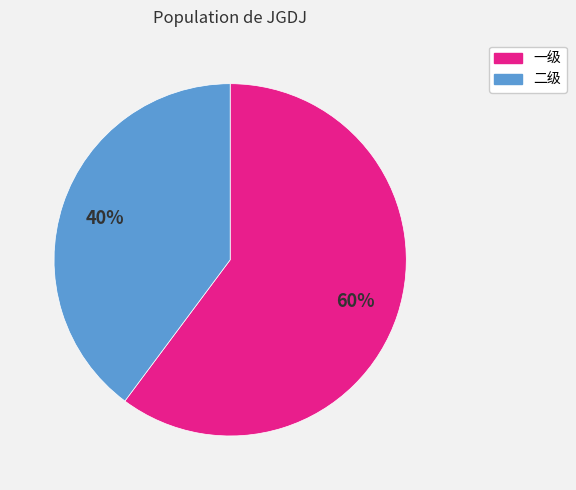

Which category accounts for the majority?

一级